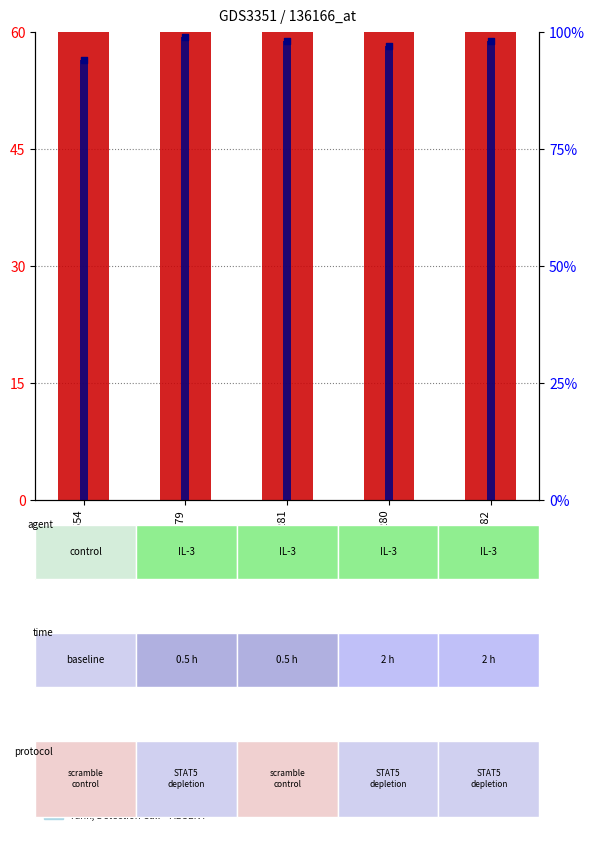

Which series has the largest Y range (max minus min)?

value, Detection Call = ABSENT